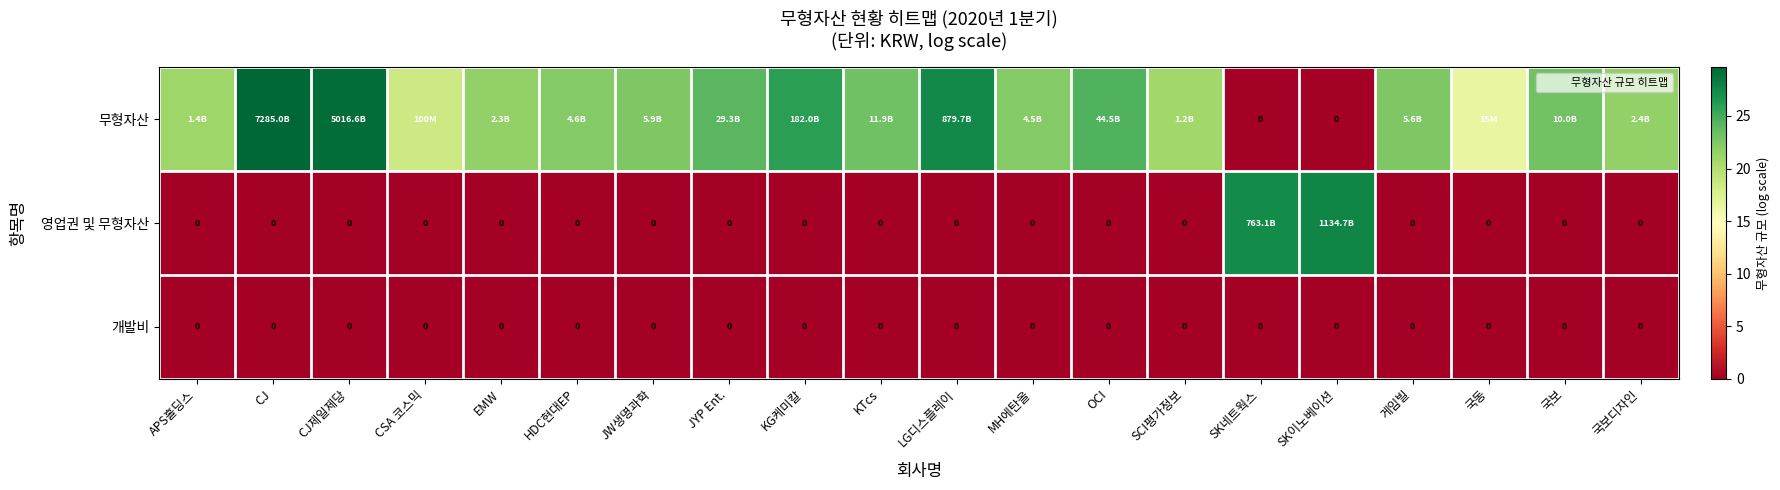

Rank the series by their maximum value, from highest to lowest.

무형자산, 영업권 및 무형자산, 개발비